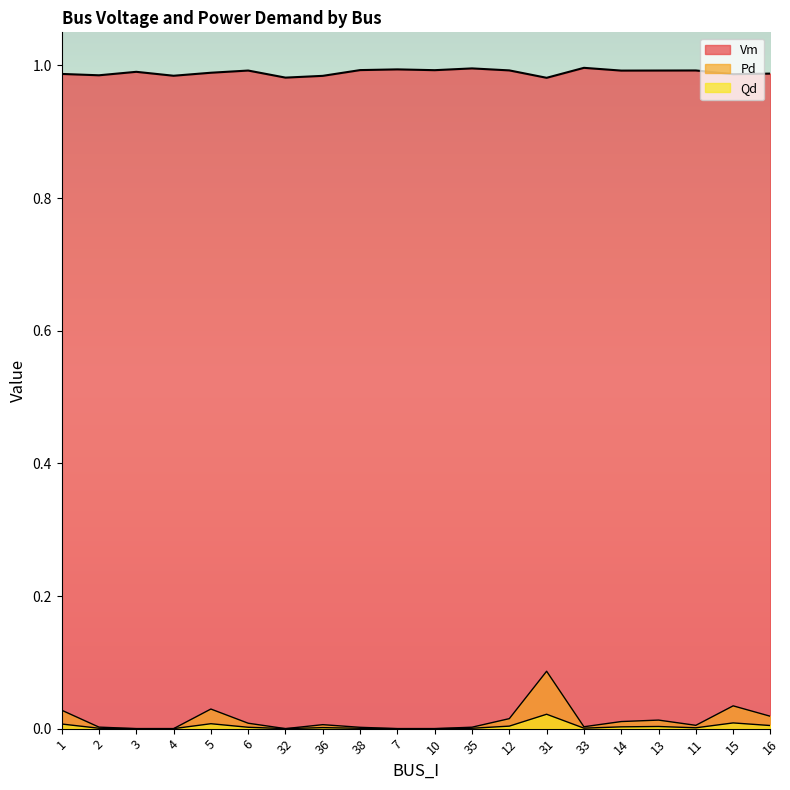

At how many categories does at least one series exceed 0?

20